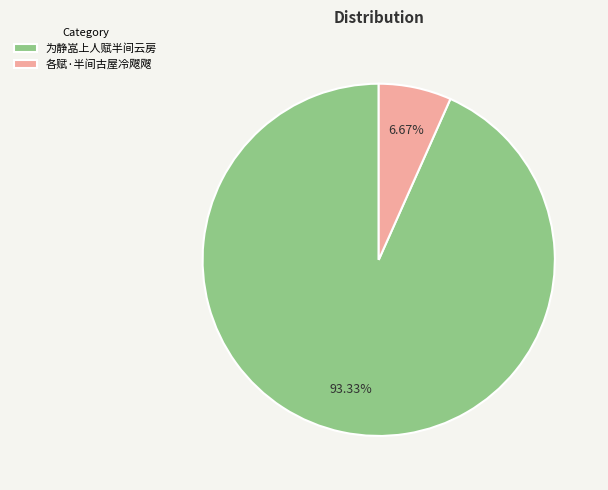

What is the total percentage of 为静嵓上人赋半间云房 and 各赋·半间古屋冷飕飕?

100.0%